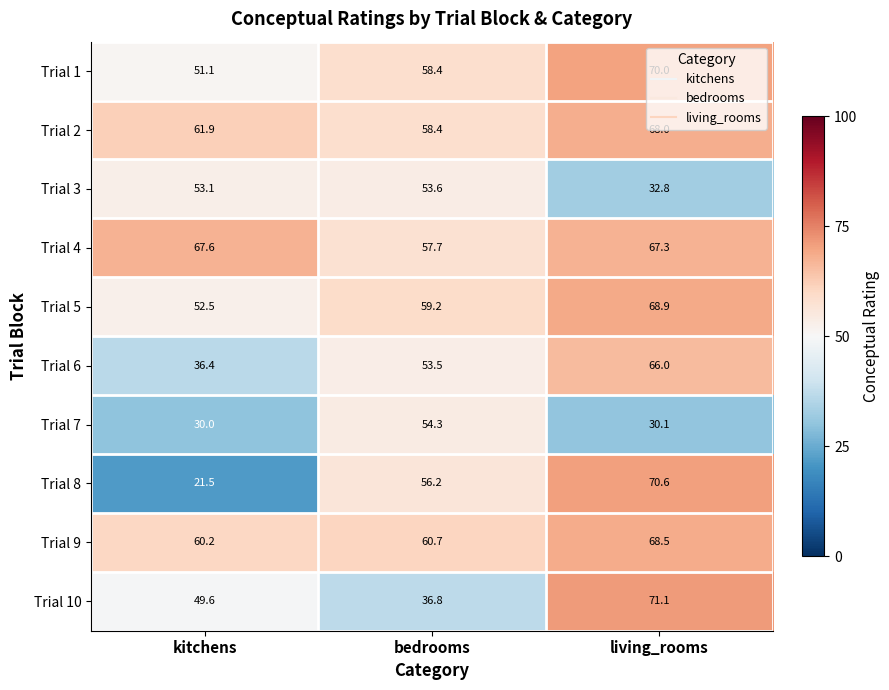

List the series in order of their peak value, highest first.

Trial 10, Trial 8, Trial 1, Trial 5, Trial 9, Trial 2, Trial 4, Trial 6, Trial 7, Trial 3